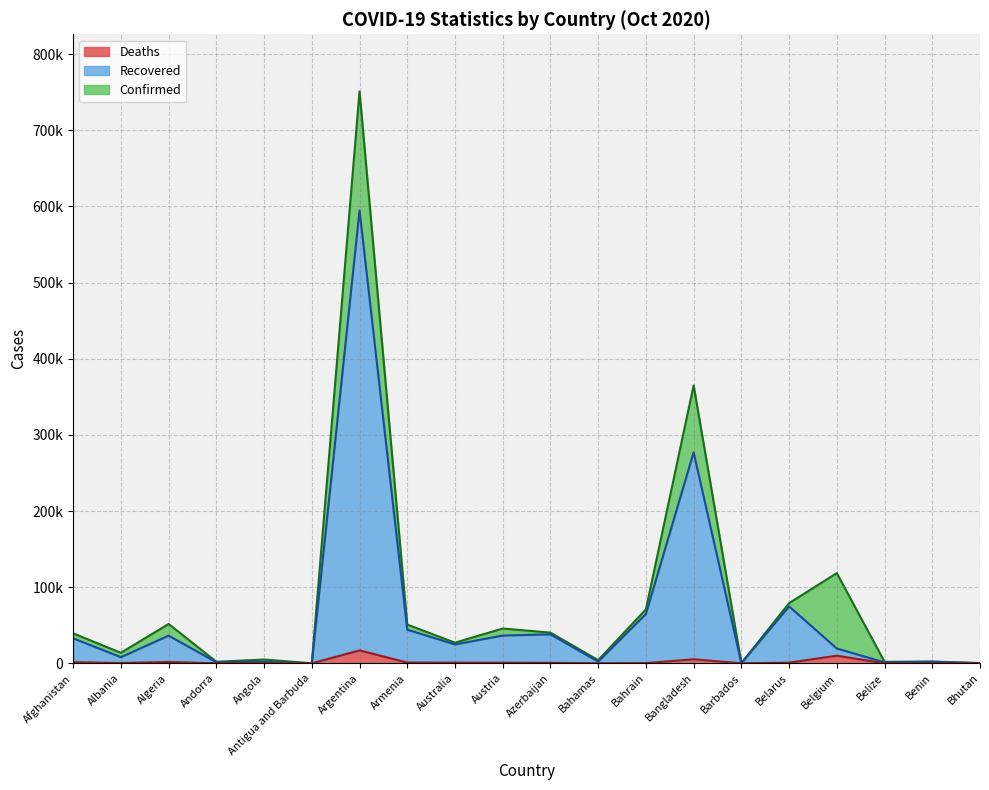

What is the maximum value for Confirmed?

751001